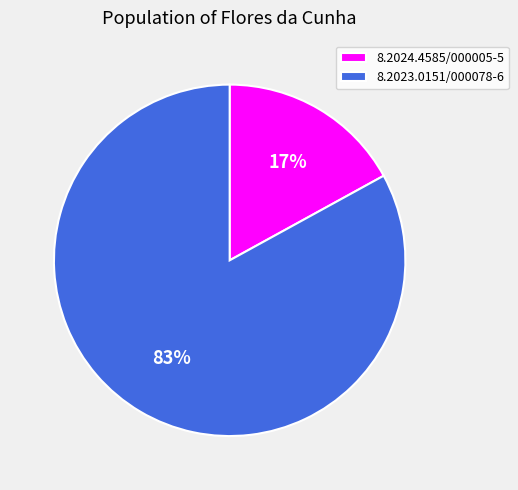

Combined, do 8.2023.0151/000078-6 and 8.2024.4585/000005-5 account for over 50%?

Yes